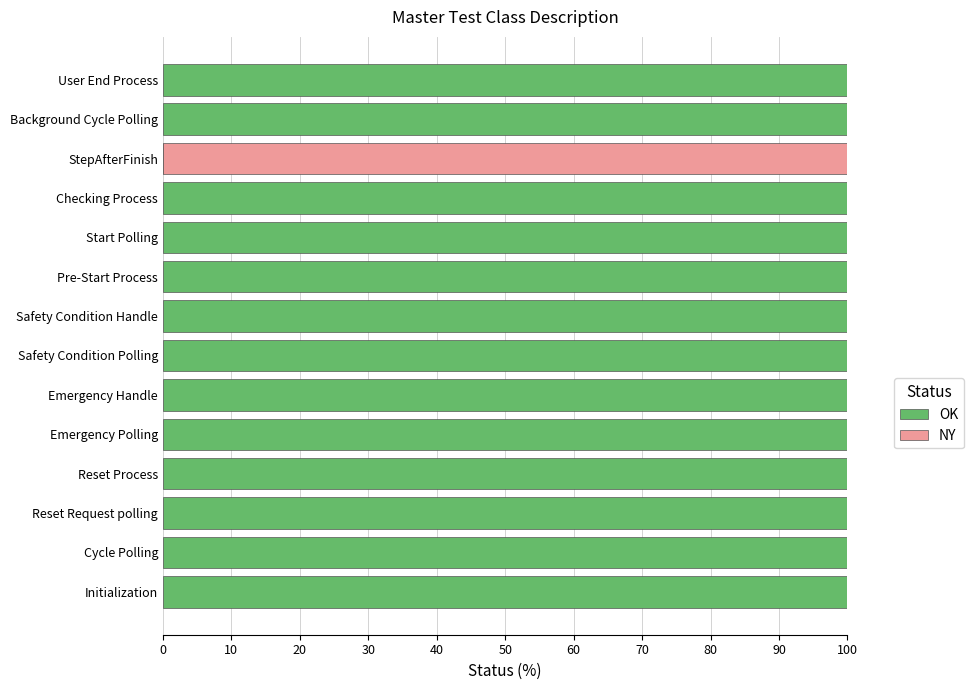

How many values in OK are above zero?

13